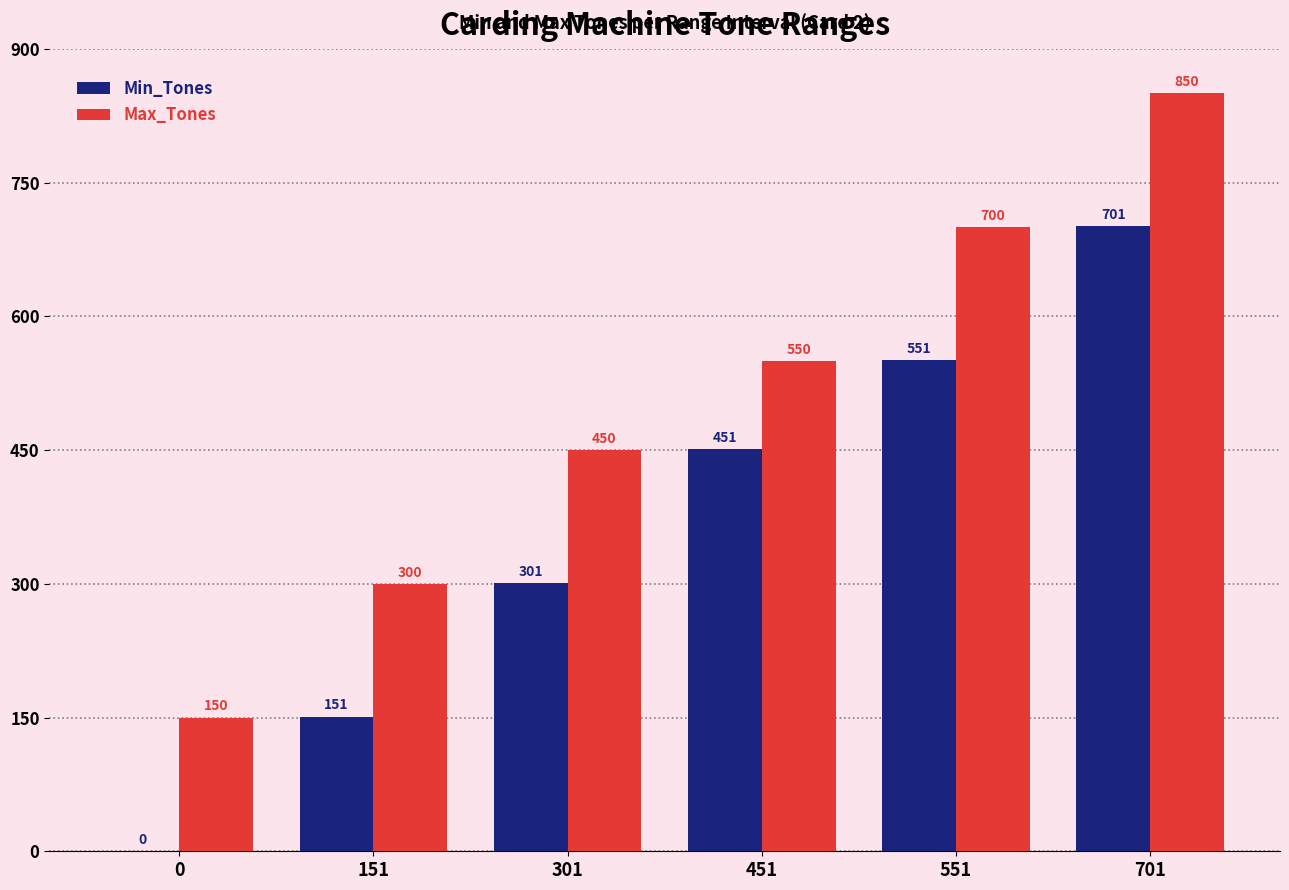

The value of Max_Tones at 301 is 450. True or false?

True